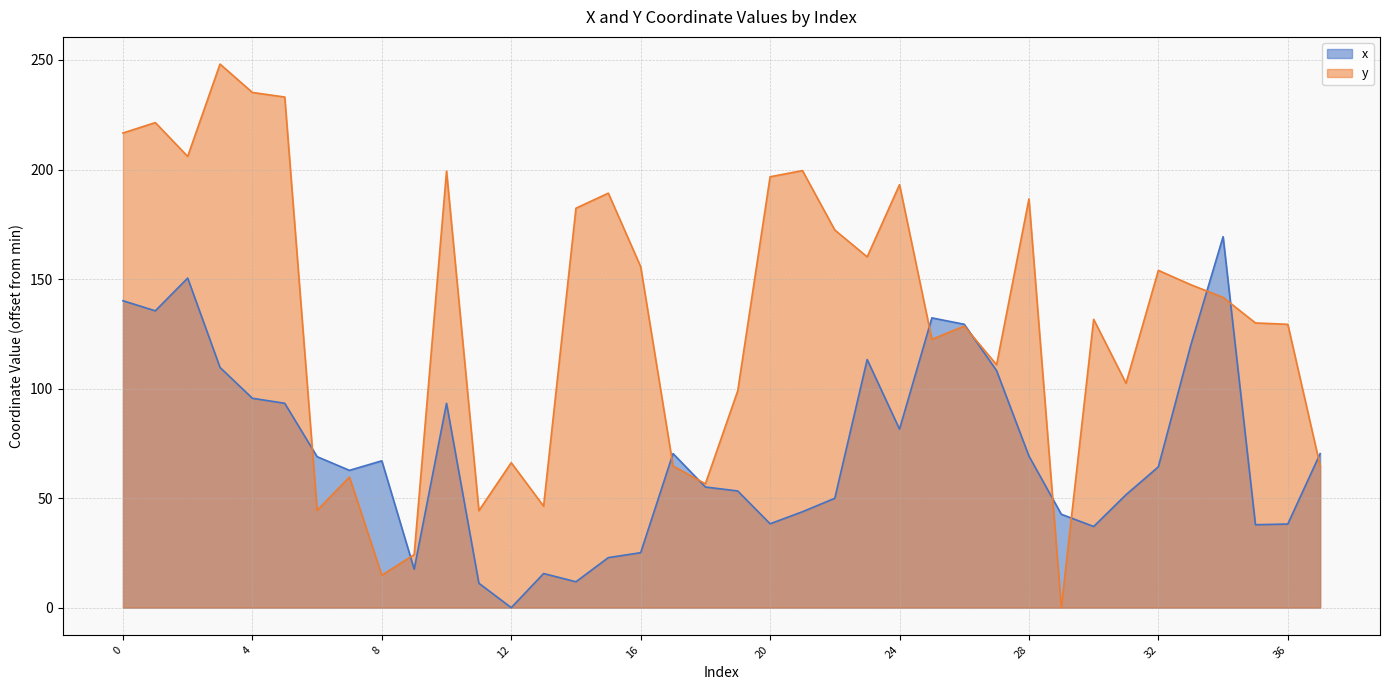

In x, how many points are lower than both neighbors (excluding endpoints)?

9